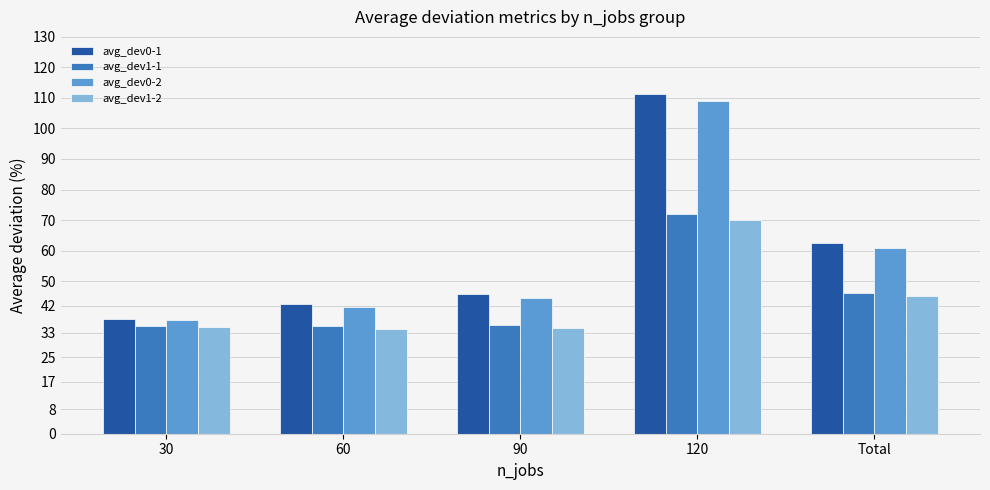

What is the total value across all series at 30?

145.0